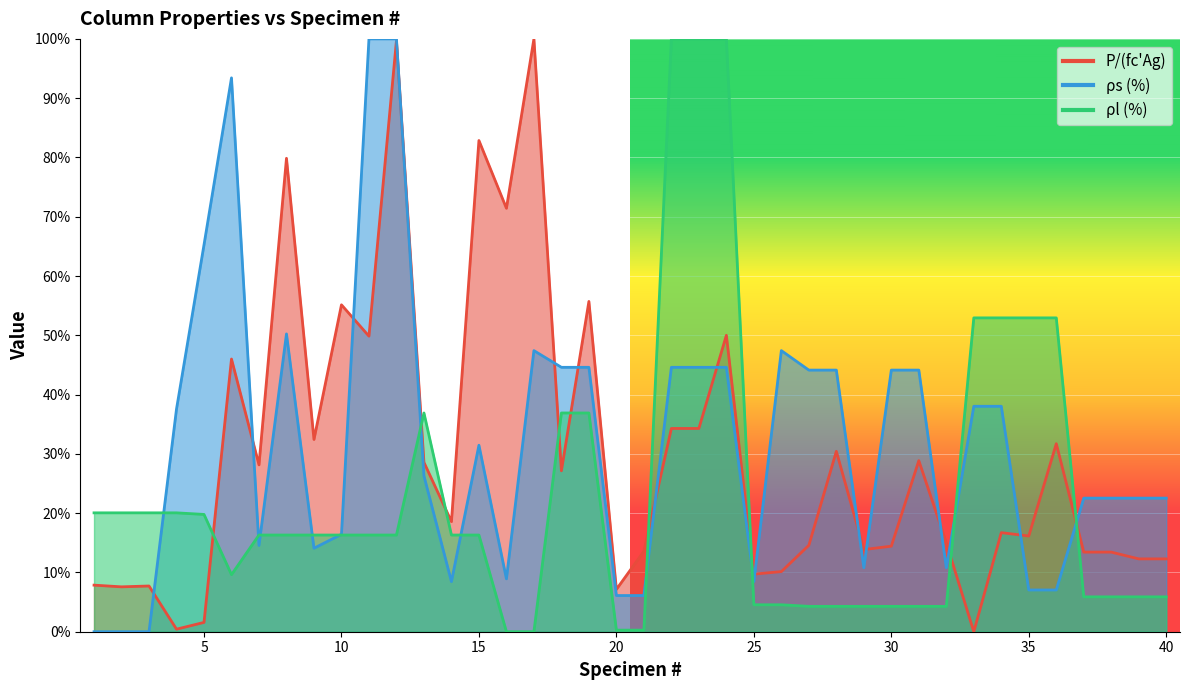

Rank the categories by rho_s (%) value from lowest to highest.

1, 2, 3, 20, 21, 35, 36, 14, 25, 16, 29, 32, 9, 7, 10, 37, 38, 39, 40, 13, 15, 4, 33, 34, 27, 28, 30, 31, 18, 19, 22, 23, 24, 17, 26, 8, 5, 6, 11, 12